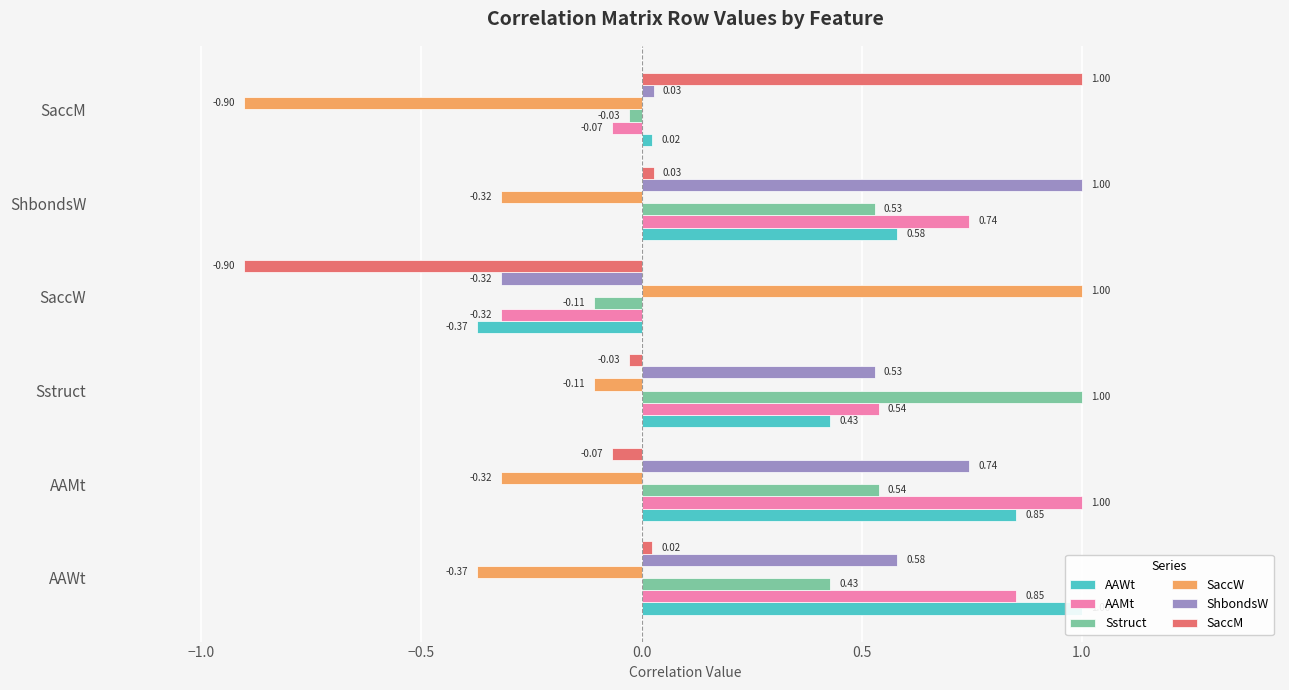

At how many categories does at least one series exceed 0?

6